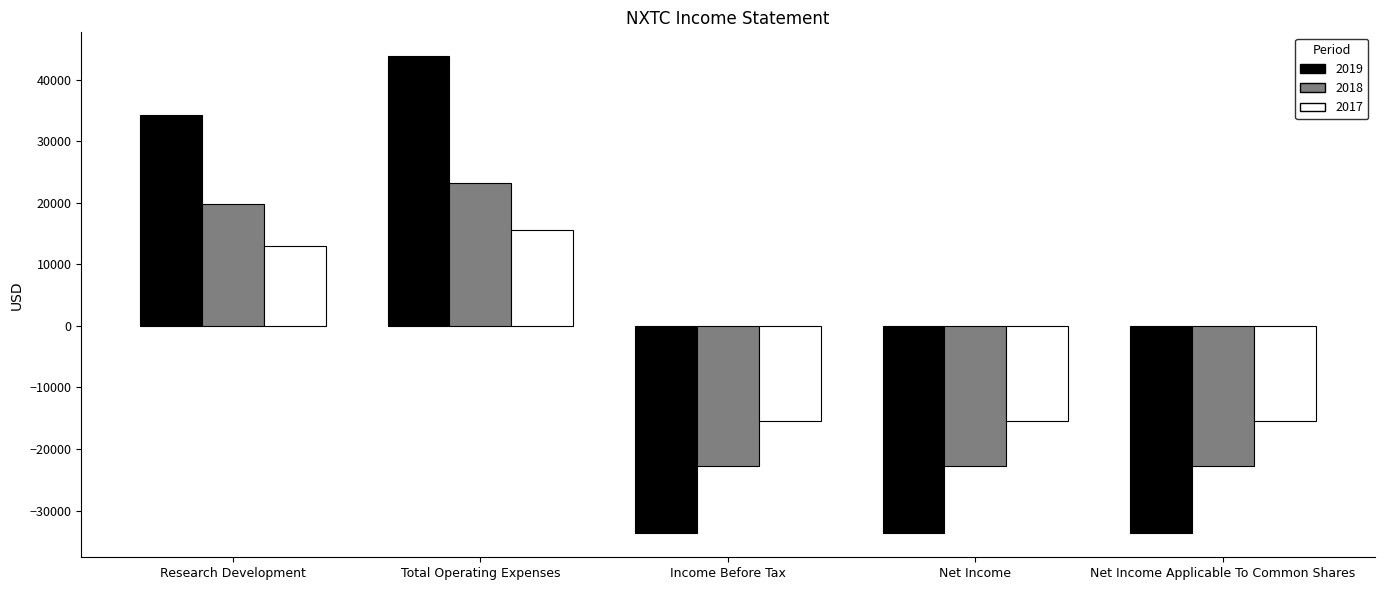

True or false: 2017 has a value of -25309 at Net Income Applicable To Common Shares.

False